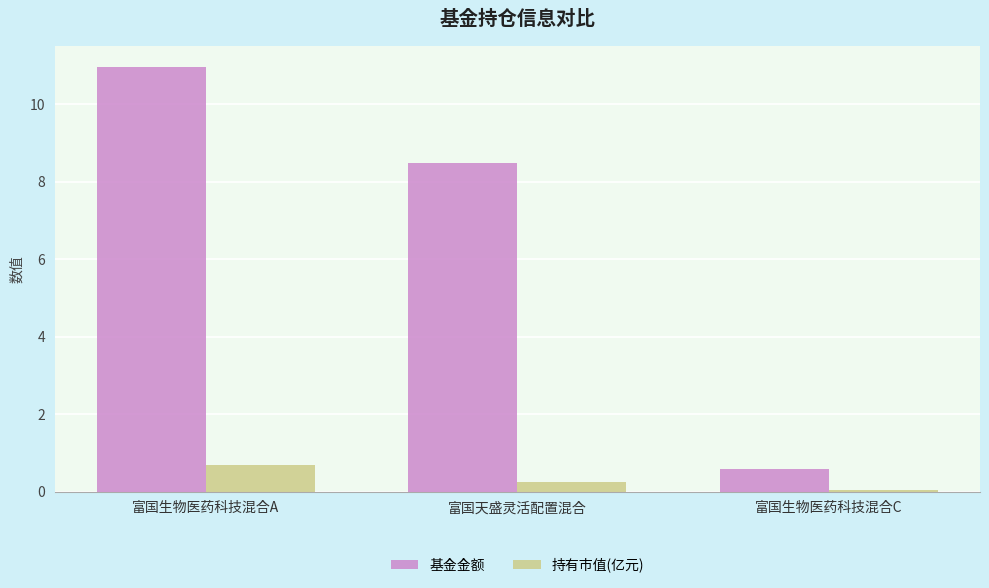

True or false: 基金金额 has a value of 11.0 at 富国生物医药科技混合A.

True